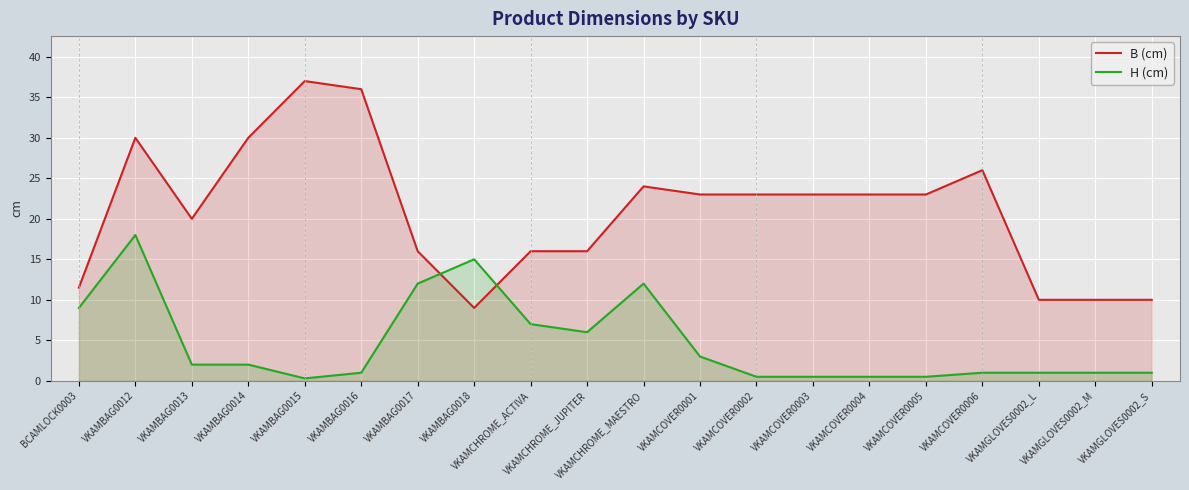

Does the chart display data point markers on the line(s)?

No